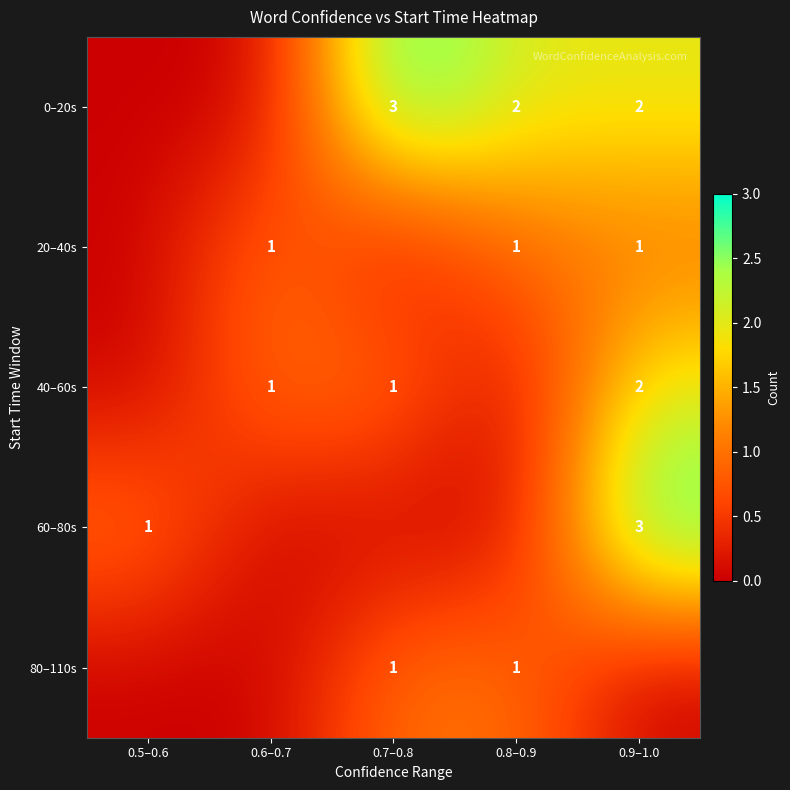

The value of 0–20s at 0.9–1.0 is 2. True or false?

True